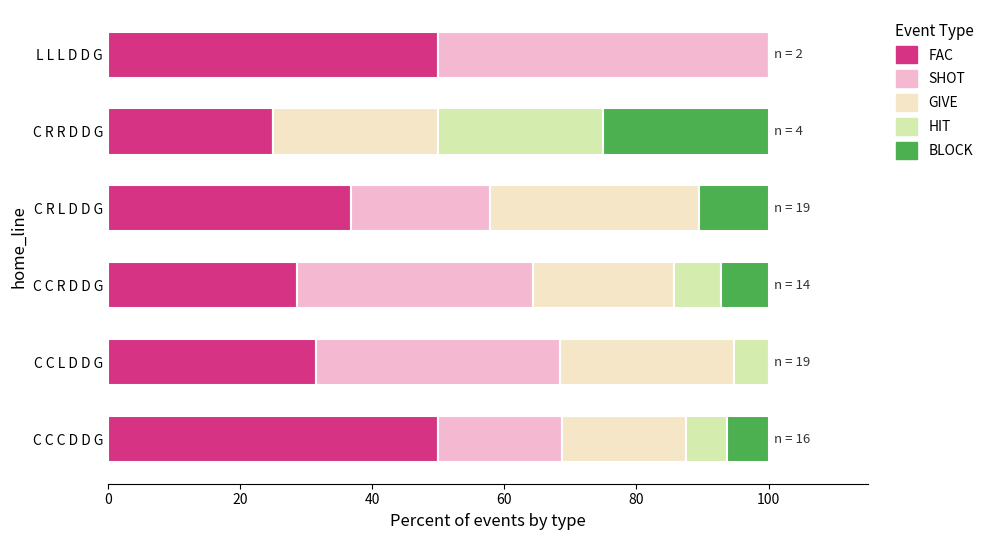

The value of FAC at L L L D D G is 23.9. True or false?

False